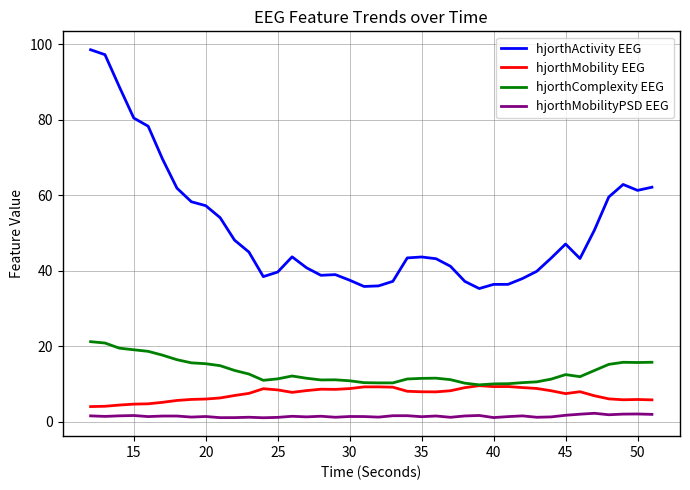

True or false: hjorthMobility EEG and hjorthMobilityPSD EEG cross at least once.

False